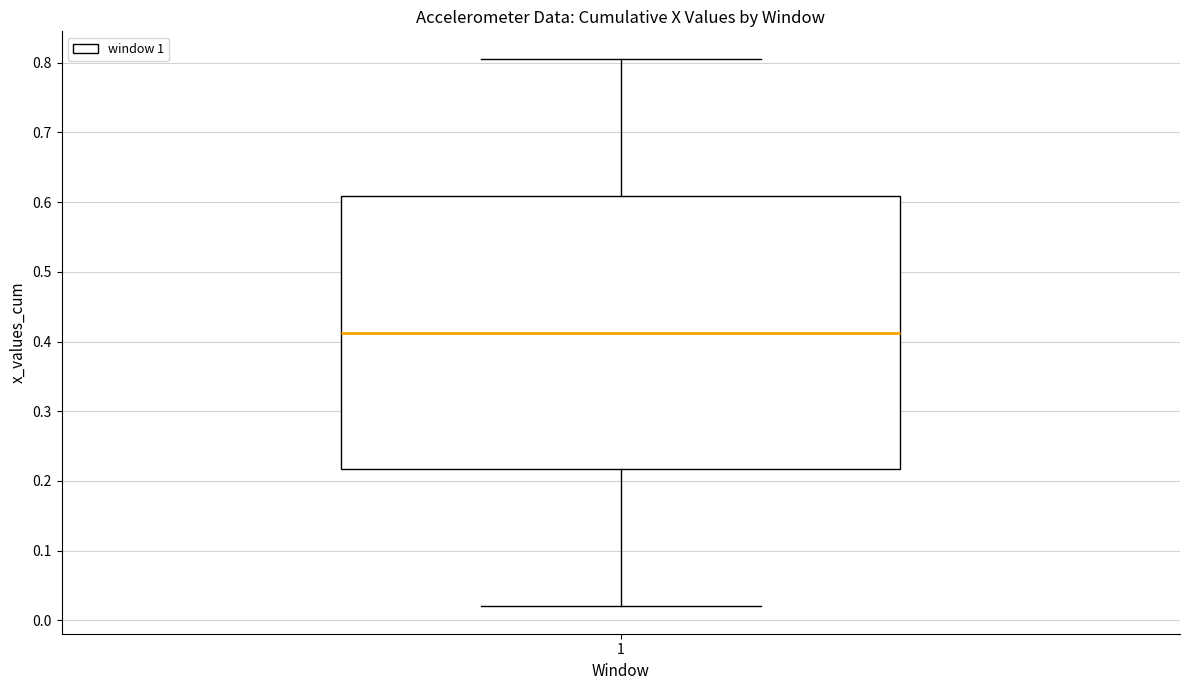

Transcribe this box plot: give where the median line is, the range the box spans, and where the two whiskers end, as read against the y-axis. The values are not printed on the chart, so give them approximately, as read against the axis.

median 0.41, box 0.22 to 0.61, whiskers 0.02 to 0.81